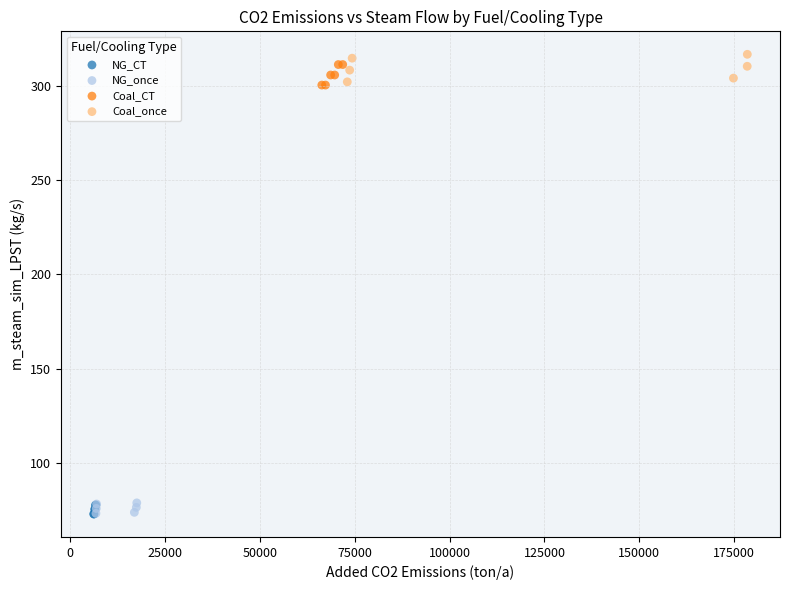

Which series reaches the maximum Y coordinate?

Coal_once